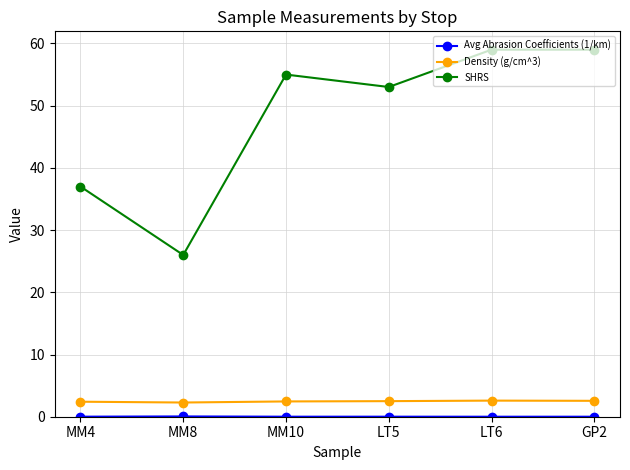

Where is the first local maximum for SHRS?

MM10